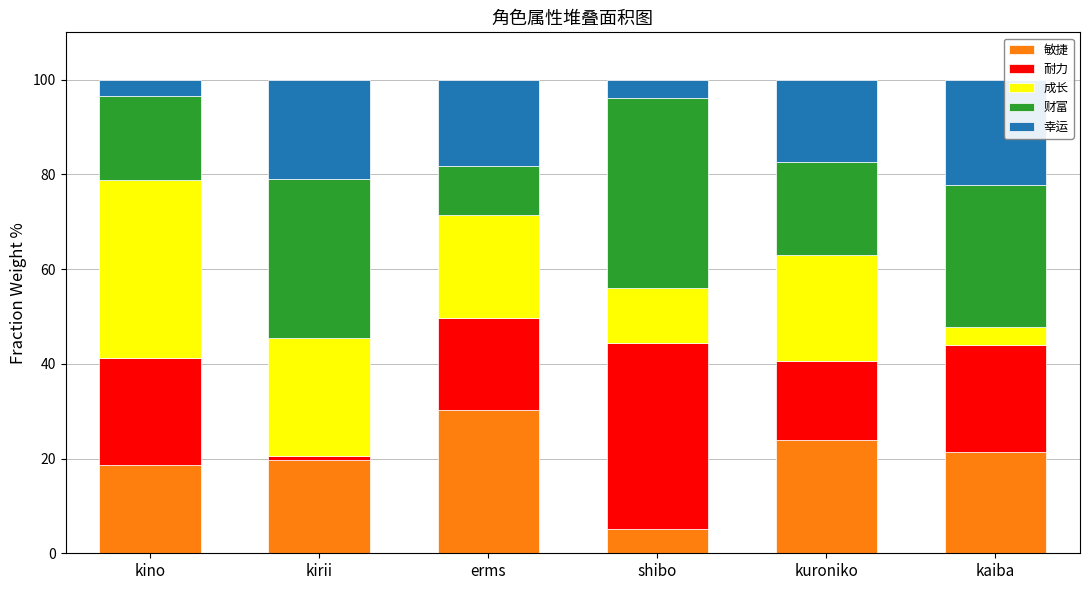

The 敏捷 series shows 21.4 at kaiba. True or false?

True